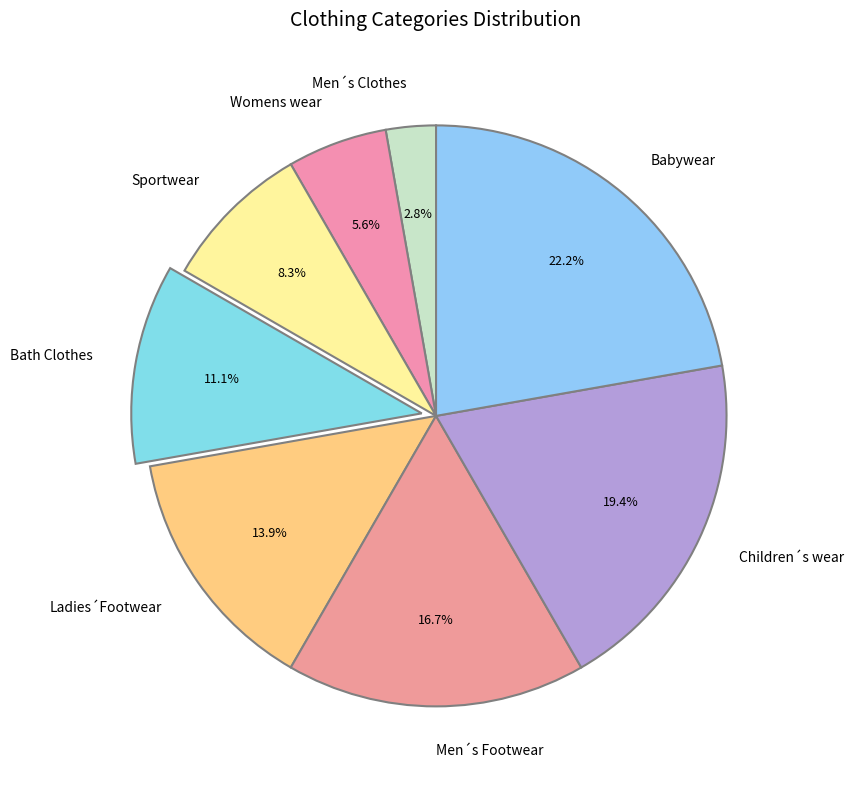

To the nearest percent, what portion does Men´s Footwear represent?

17%